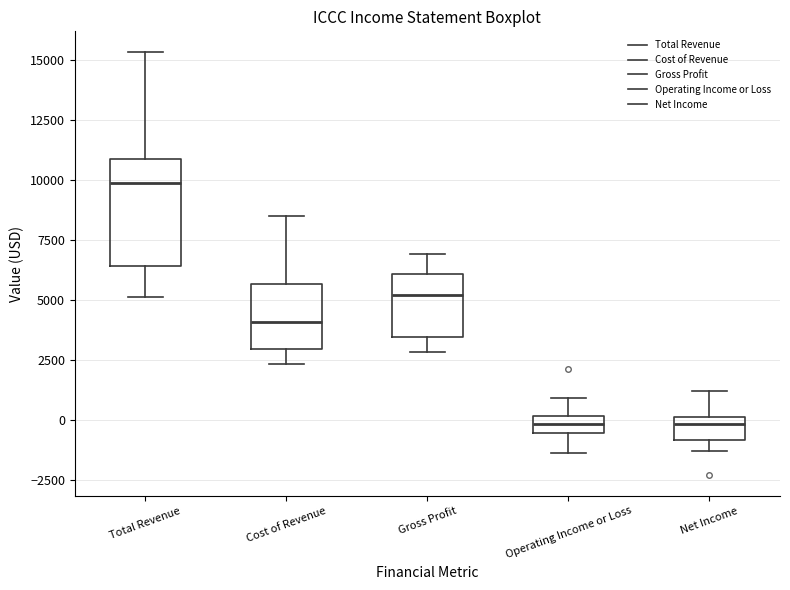

Which box is the tallest, from its lower edge to its upper edge?

Total Revenue